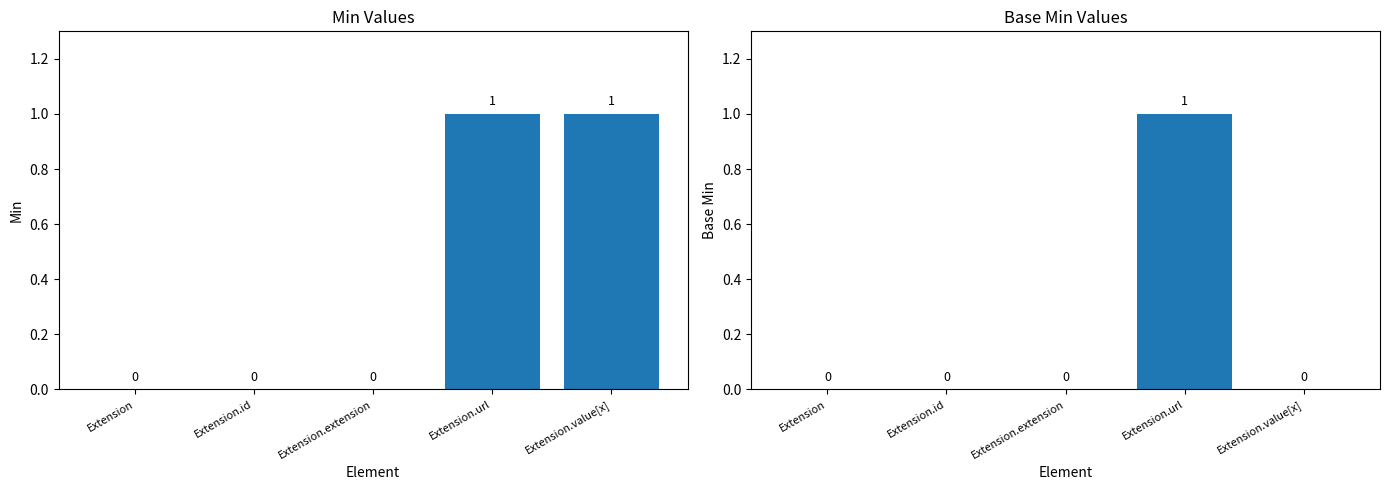

What is the label of the 3rd bar from the left?

Extension.extension